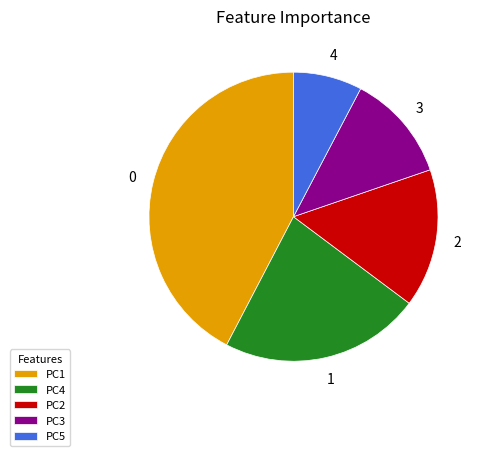

Count the number of slices in the pie.

5